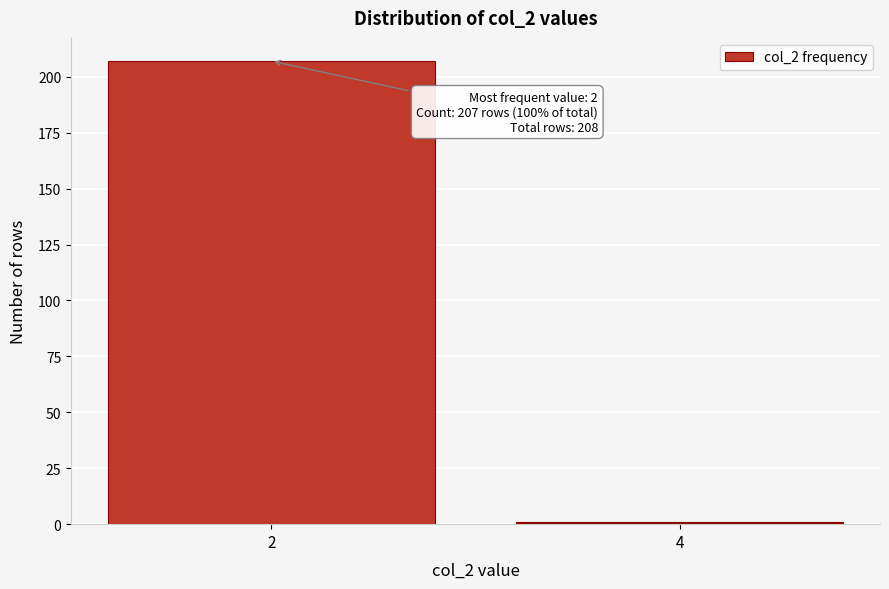

Reading right to left, extract all data points from this chart.

1	207